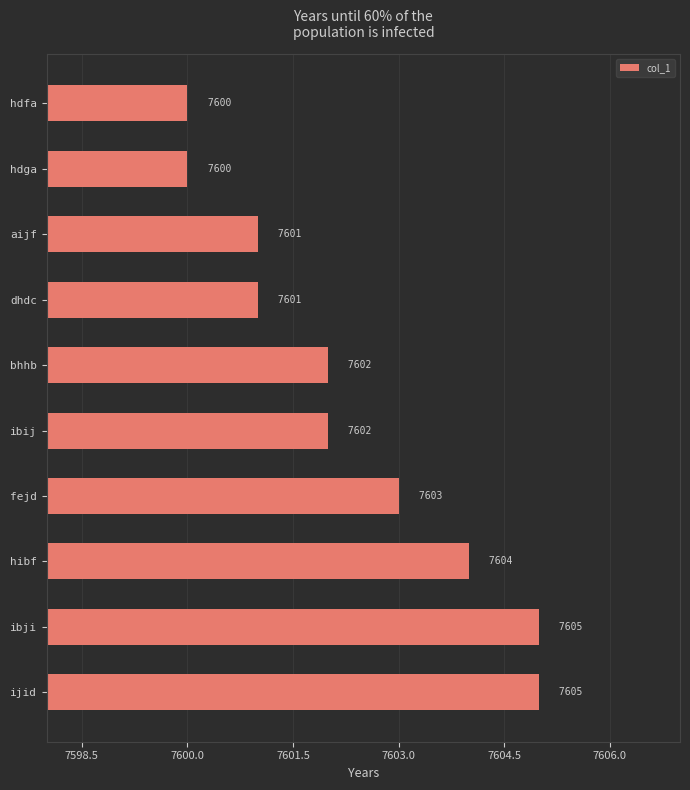

What is the label of the 3rd bar from the top?

aijf